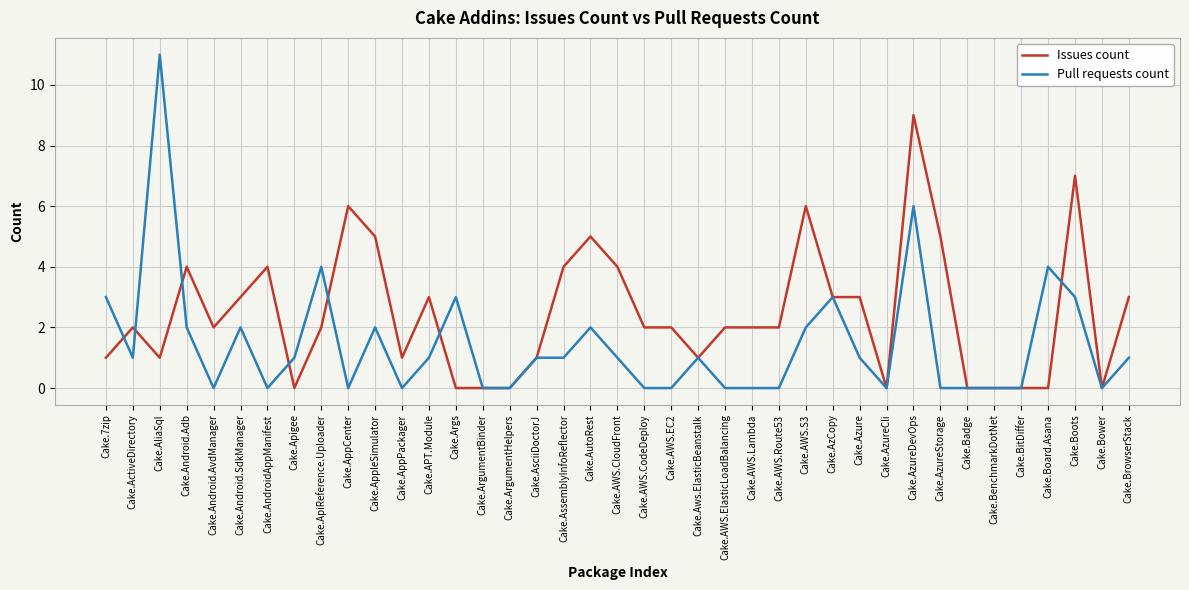

Which series changed the most between Cake.ArgumentBinder and Cake.Azure?

Issues count